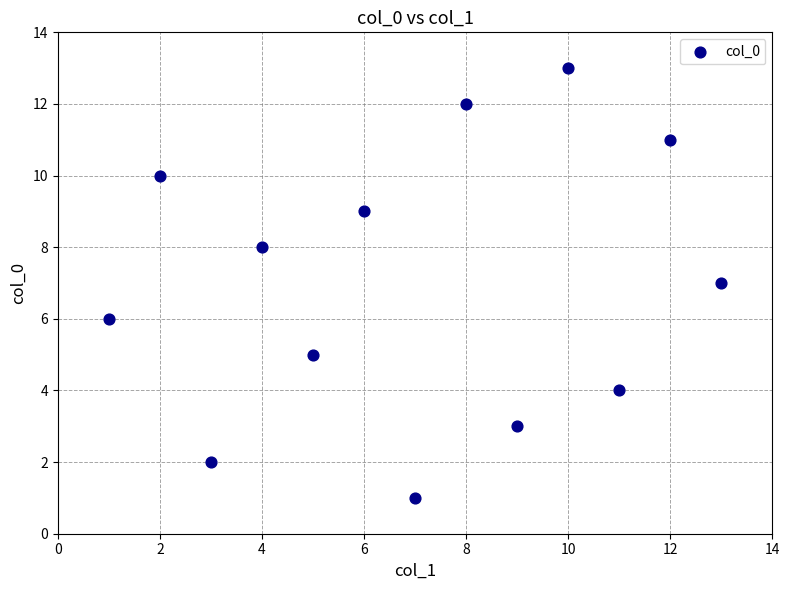

What is the range of X values (max minus min)?

12